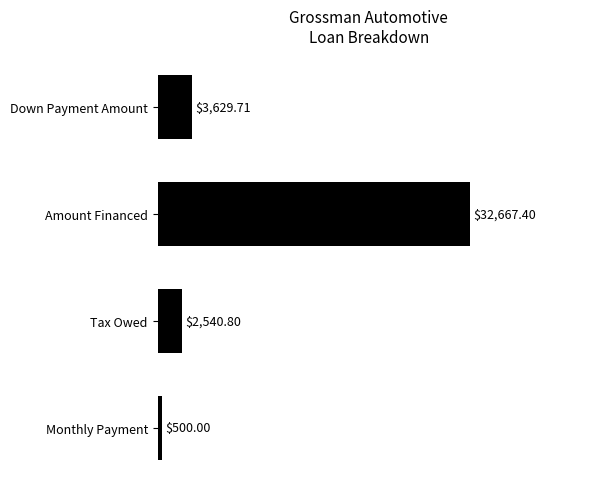

At which label is the value closest to 16583?

Down Payment Amount